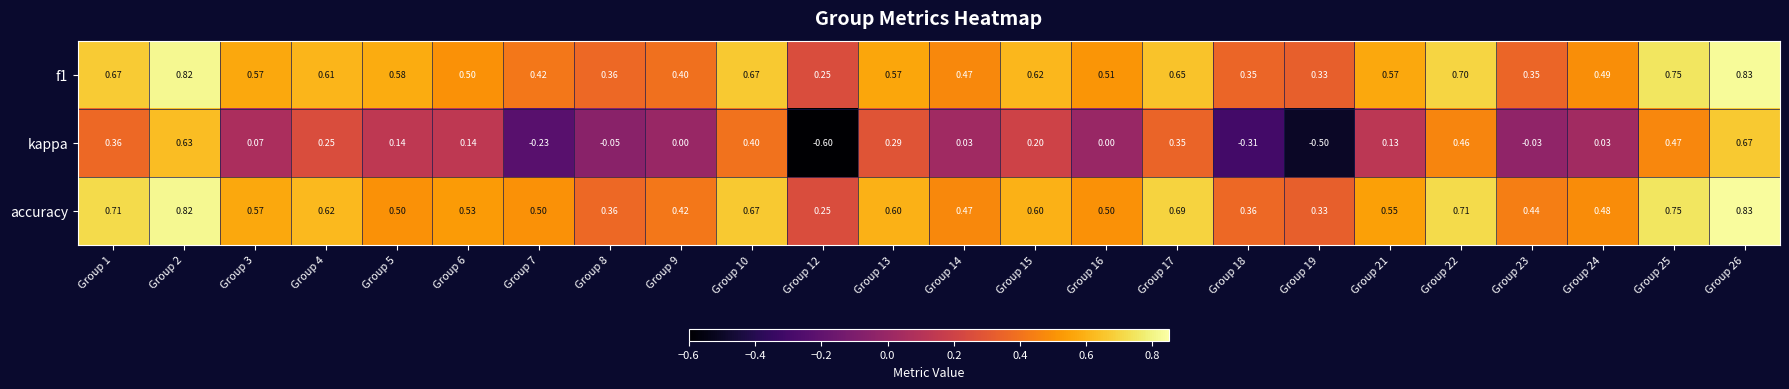

Which series changed the most between Group 5 and Group 13?

kappa